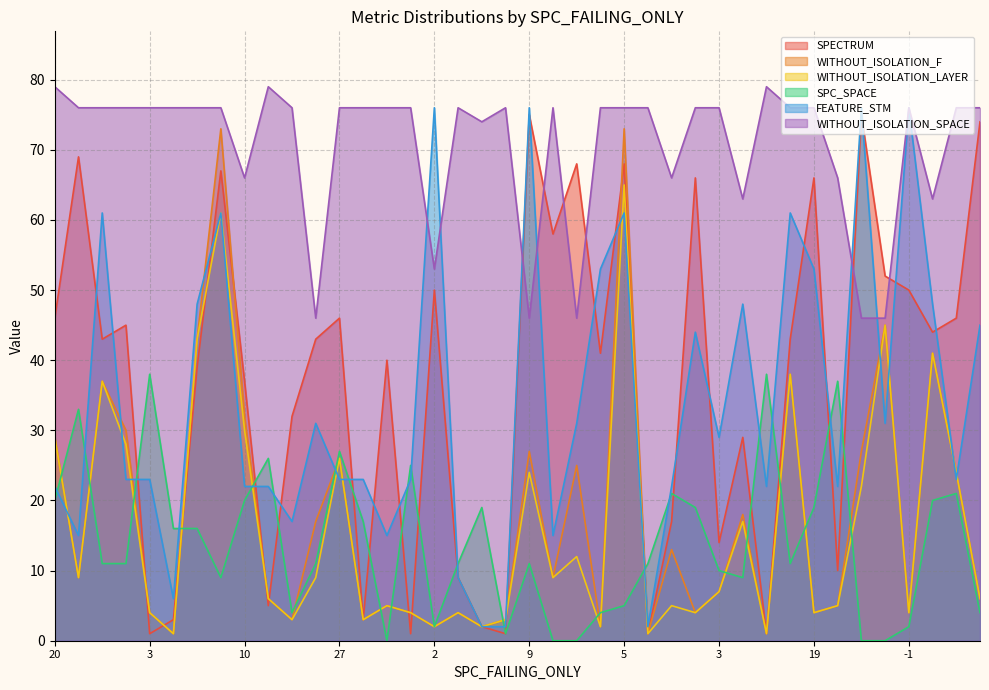

Which category has the highest value in the WITHOUT_ISOLATION_SPACE series?

20